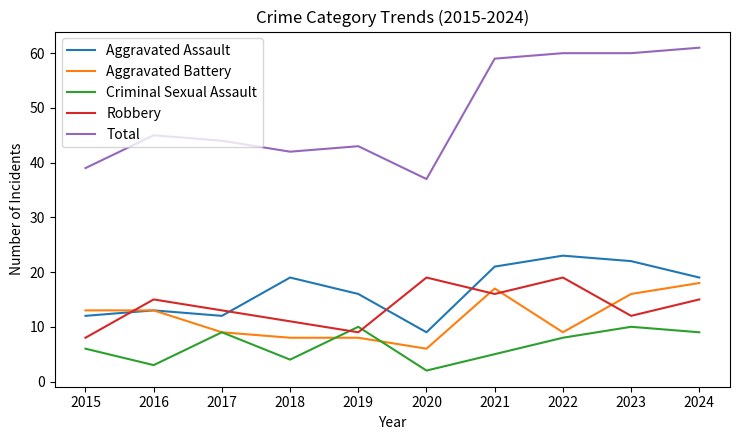

Rank the series by their maximum value, from highest to lowest.

Total, Aggravated Assault, Robbery, Aggravated Battery, Criminal Sexual Assault